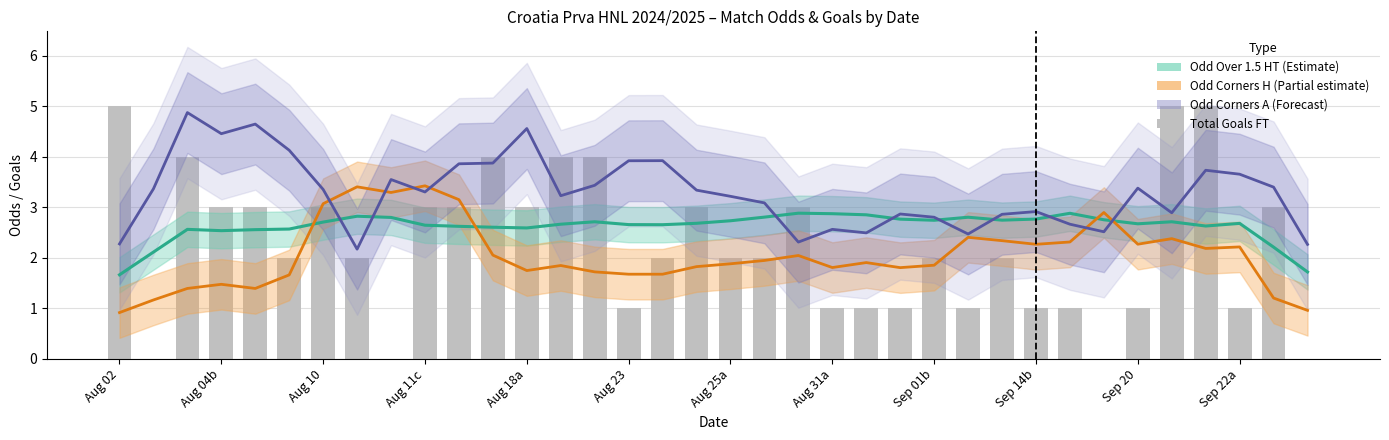

Is the value of Odd Over 1.5 HT (Estimate) at 18 greater than the value of Odd Corners A (Forecast) at 19?

No